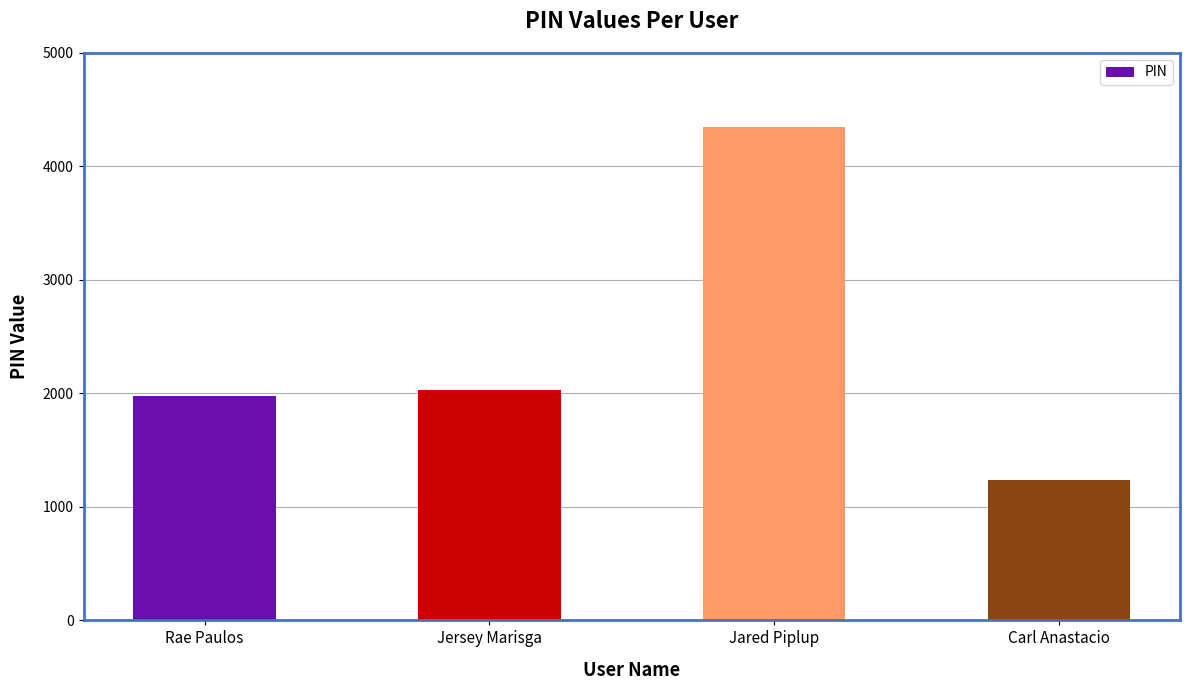

What is the difference between the second highest and second lowest values?

57